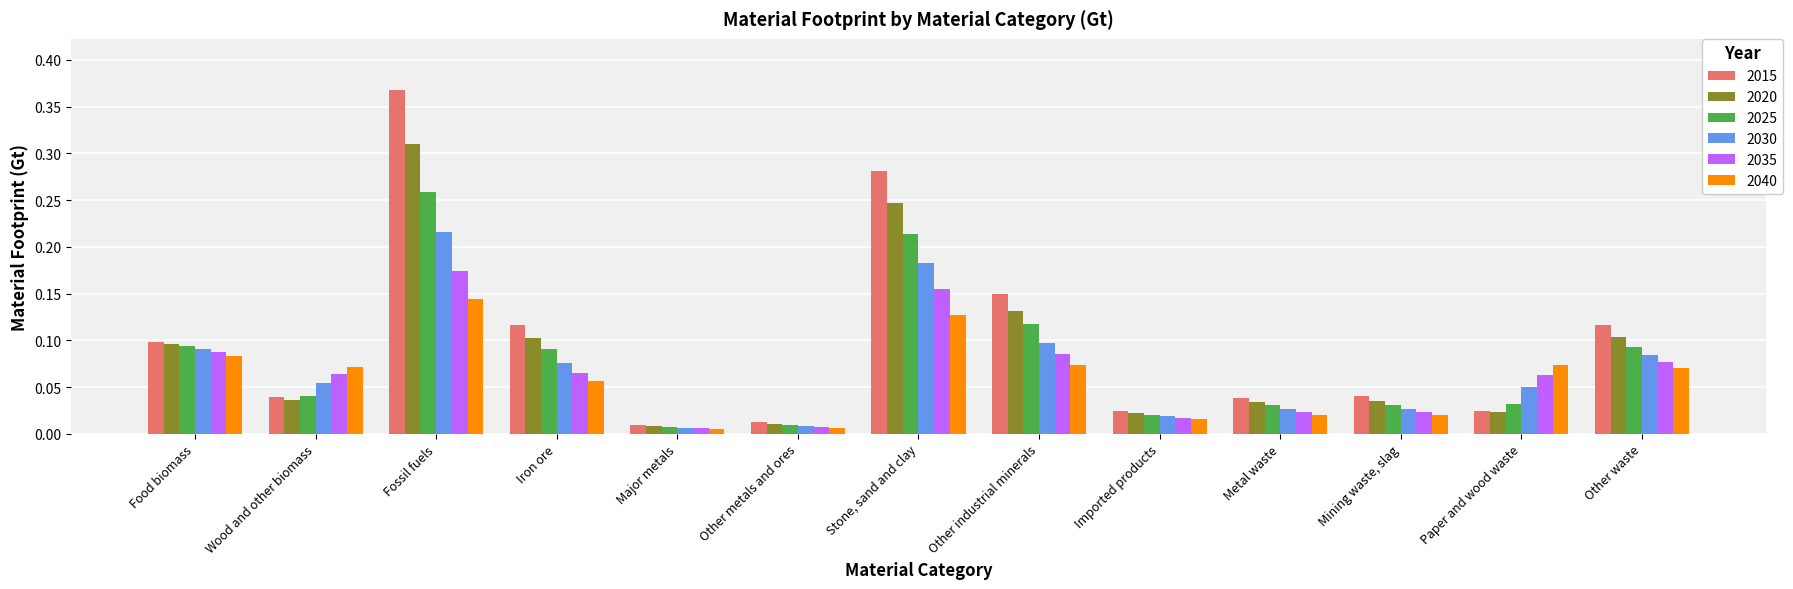

The value of 2035 at Paper and wood waste is 0.0. True or false?

False